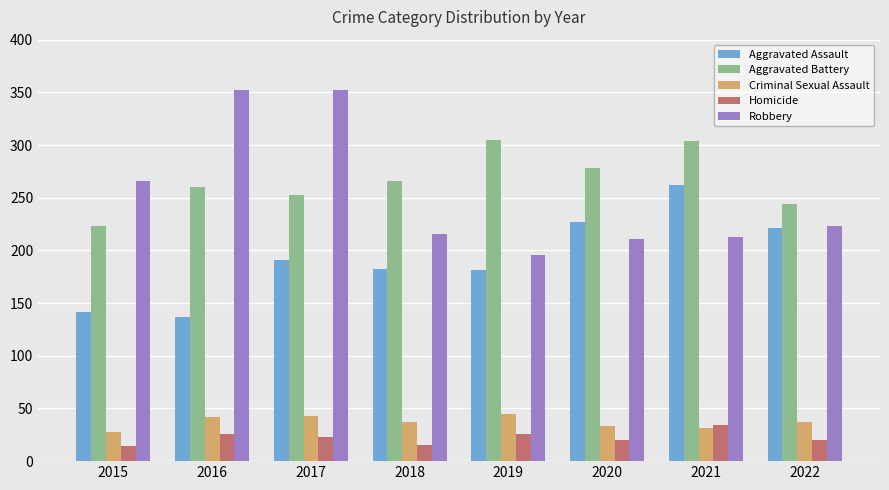

How many groups of bars are there?

8